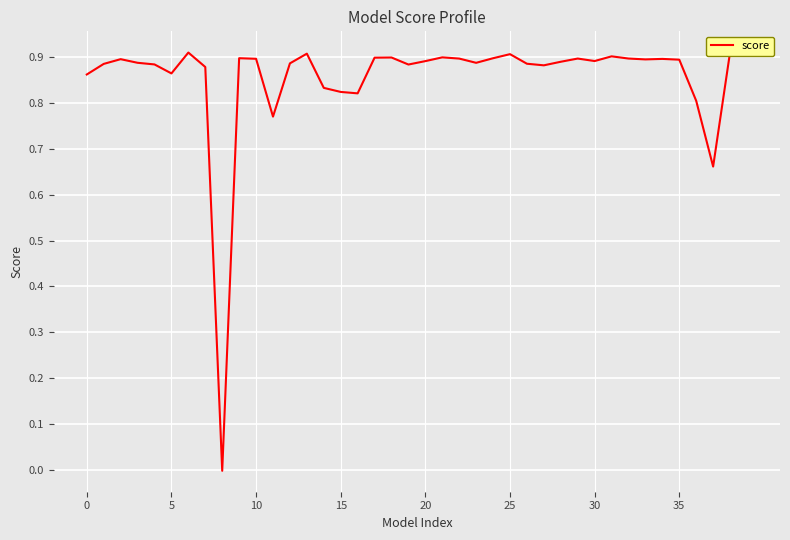

Reading left to right, what are all the values shown in this chart?

0.9	0.9	0.9	0.9	0.9	0.9	0.9	0.9	-0.0	0.9	0.9	0.8	0.9	0.9	0.8	0.8	0.8	0.9	0.9	0.9	0.9	0.9	0.9	0.9	0.9	0.9	0.9	0.9	0.9	0.9	0.9	0.9	0.9	0.9	0.9	0.9	0.8	0.7	0.9	0.9